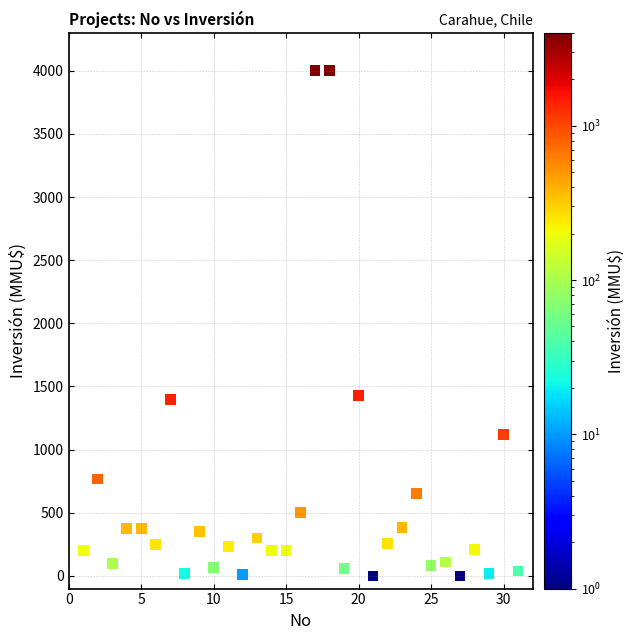

What is the range of Y values (max minus min)?

4000